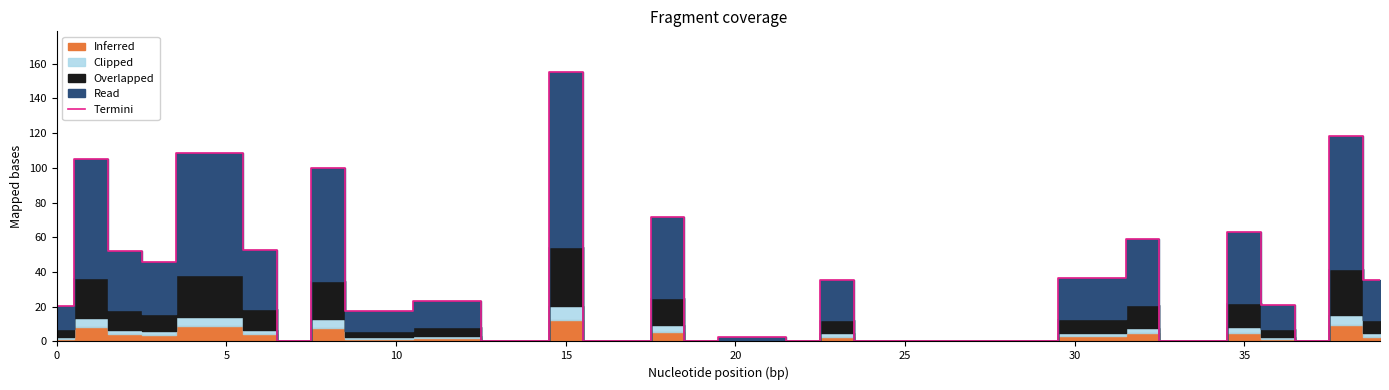

Reading right to left, what are all the values shown in this chart?

35.6	118.6	0.0	20.9	63.0	0.0	0.0	59.3	36.7	36.7	0.0	0.0	0.0	0.0	0.0	0.0	35.6	0.0	2.7	2.7	0.0	71.6	0.0	0.0	155.4	0.0	0.0	23.4	23.4	17.6	17.6	99.7	0.0	52.8	108.8	108.8	45.6	51.9	104.9	20.3